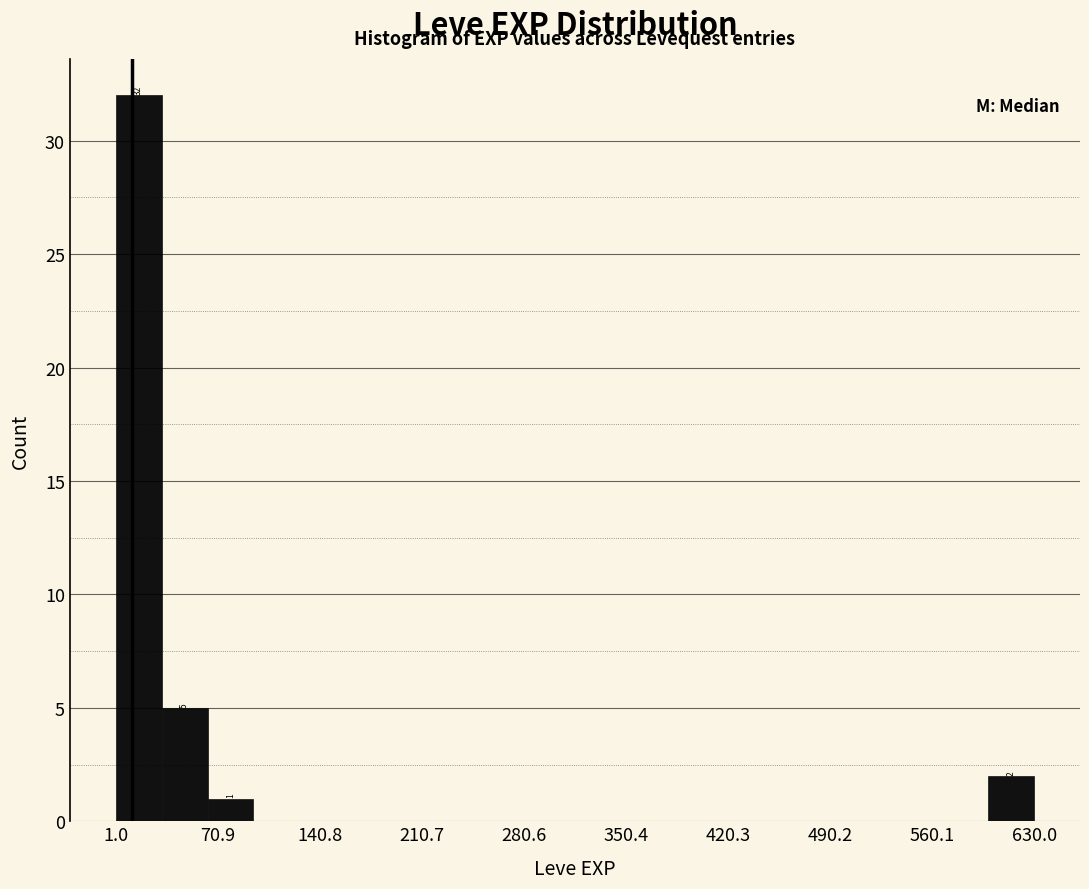

Around what value on the x-axis is the tallest bar? Give the approximate position of its centre, as read against the axis.

20